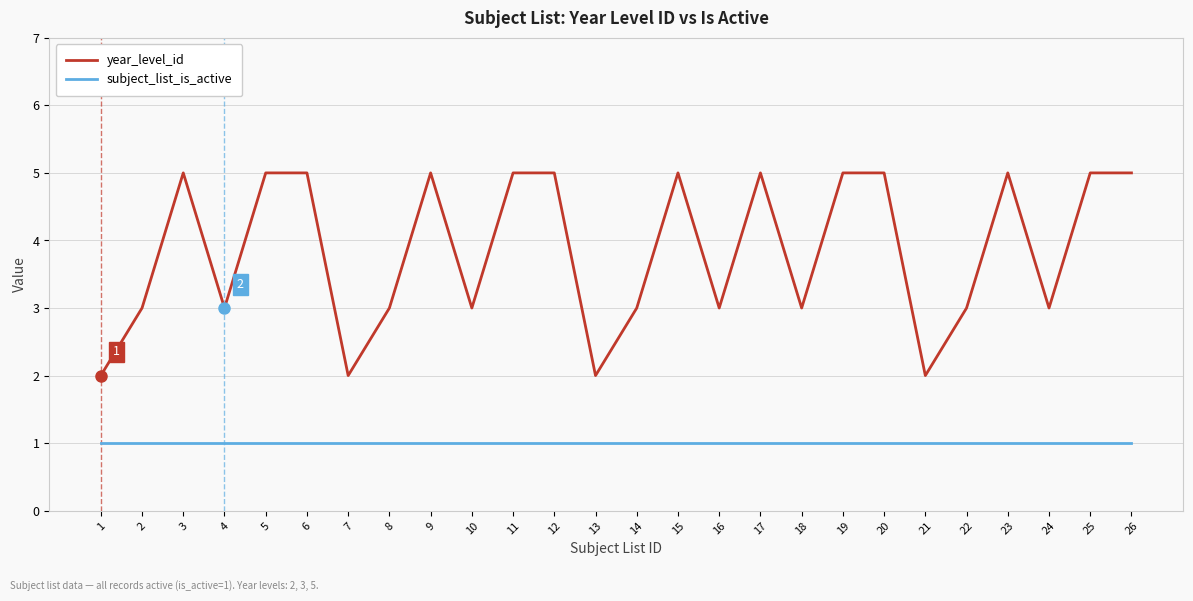

What is the approximate value of year_level_id at 11?

5